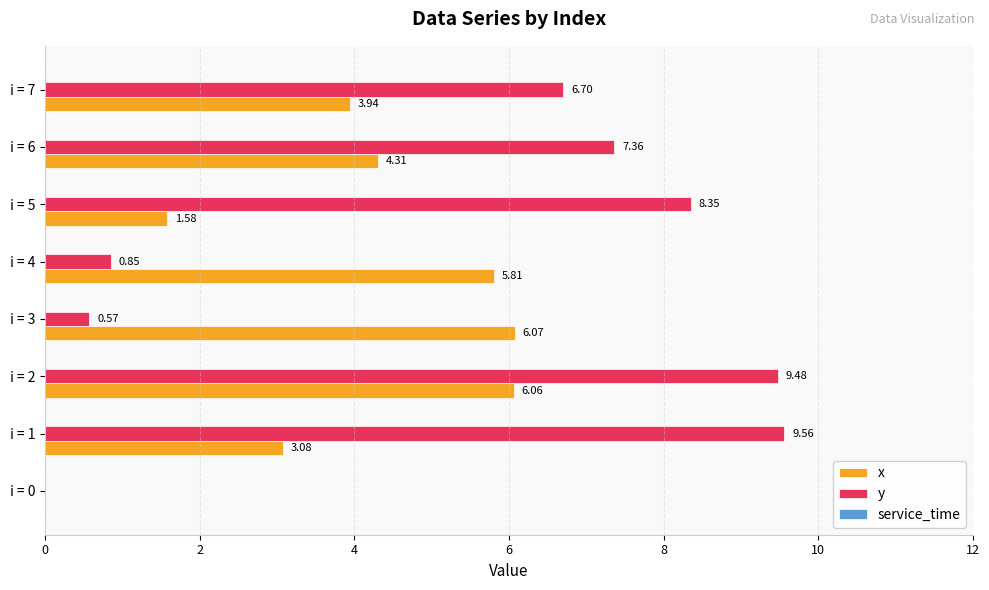

What is the sum of the x values at i = 6 and i = 4?

10.1